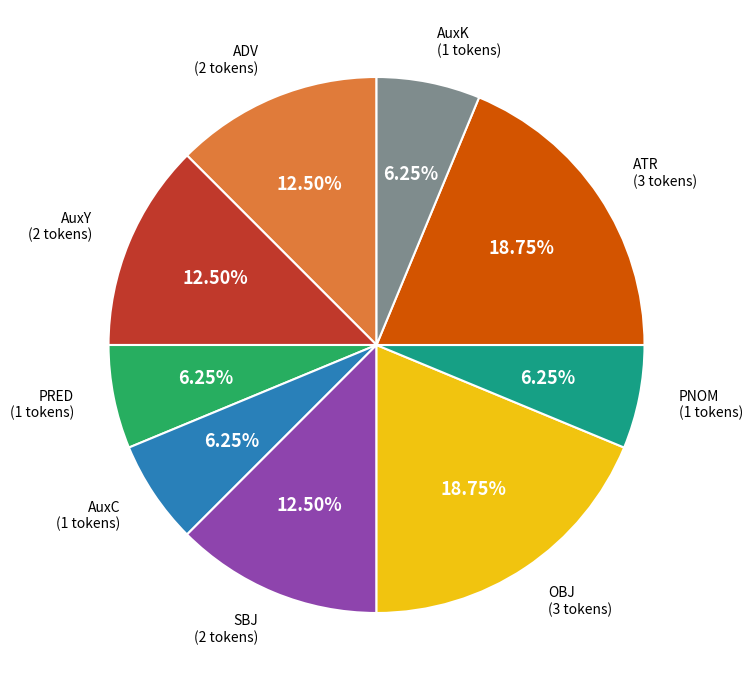

Do ADV and AuxC together represent more than half of the pie?

No